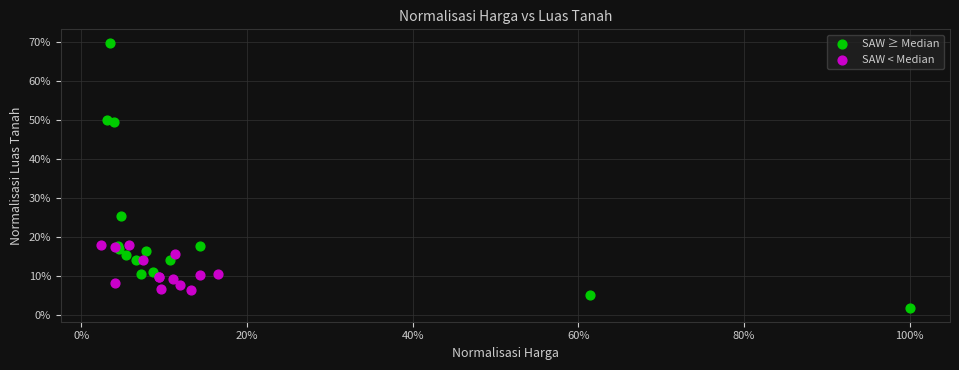

Which series contains the highest Y value?

SAW ≥ Median